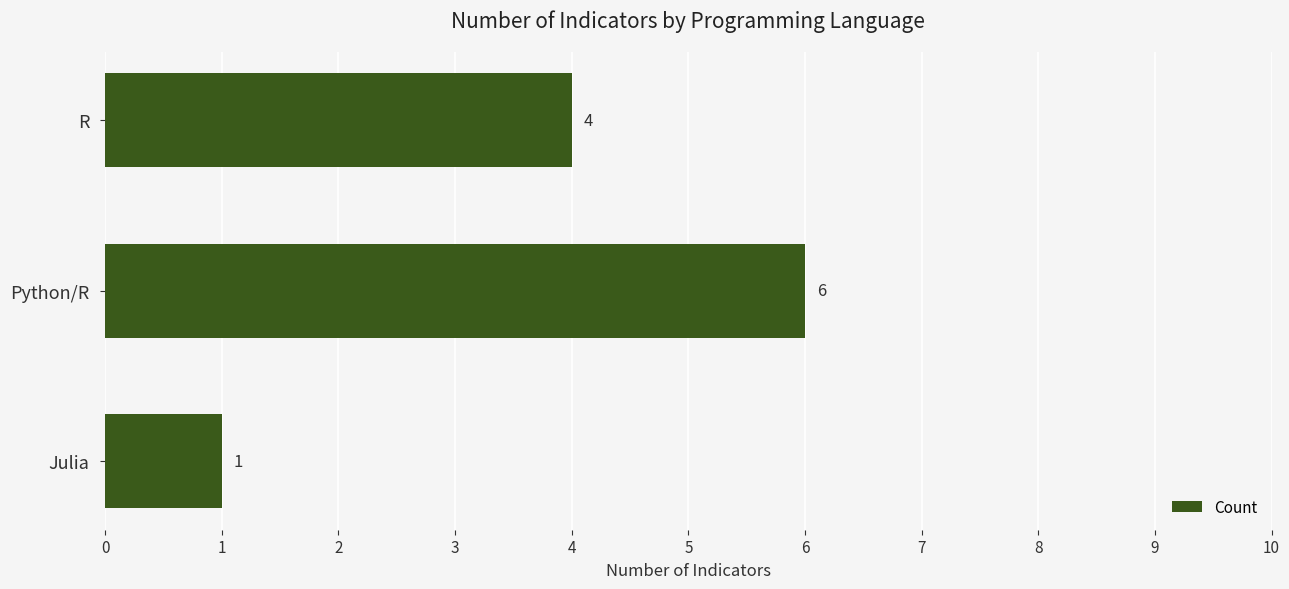

Is it true that the value at Python/R is 6?

True